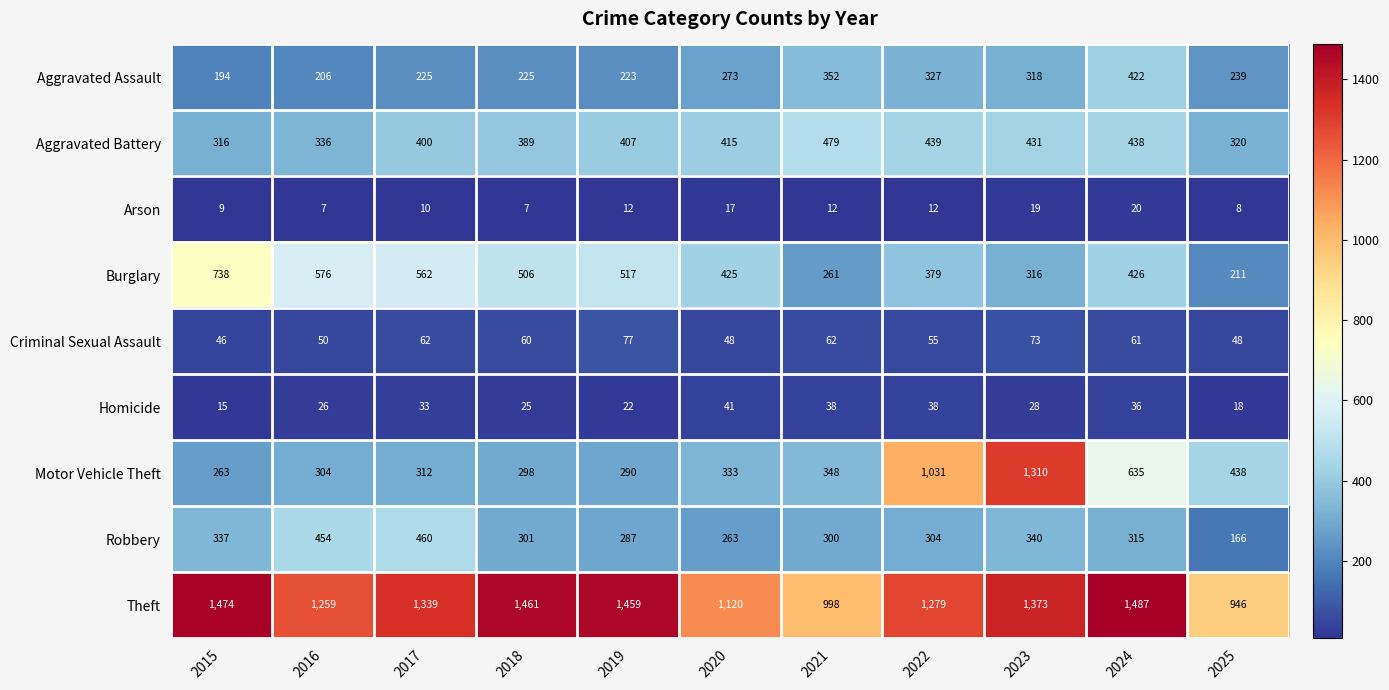

At which category does the chart reach its peak across all series?

2024